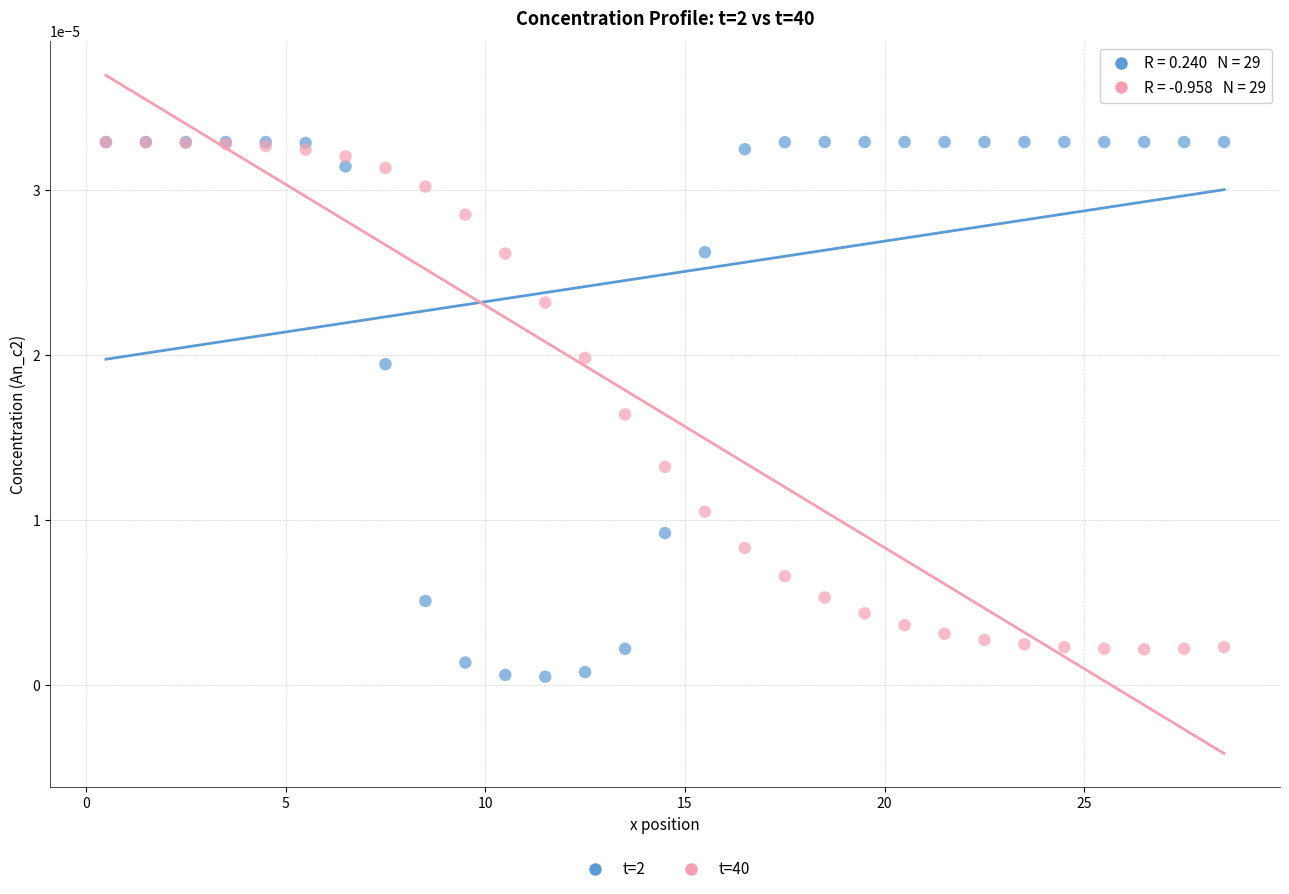

Which series contains the lowest Y value?

t=2